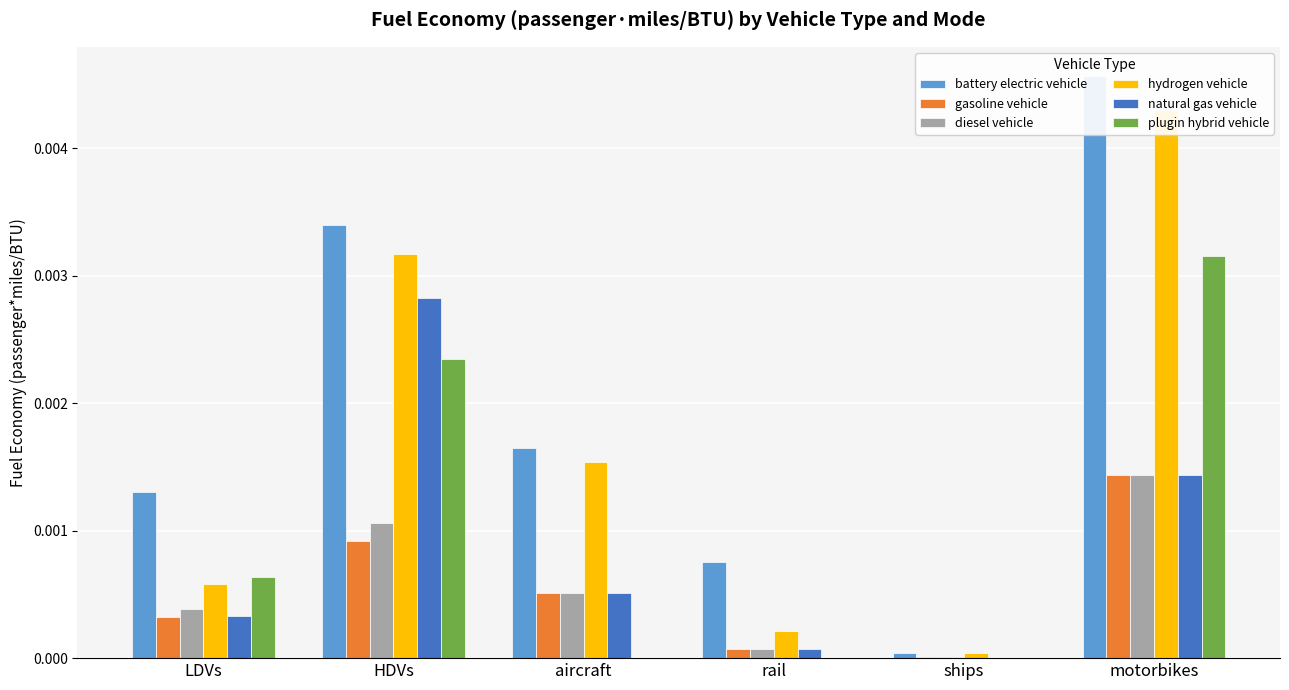

How many bars are there in each group?

6